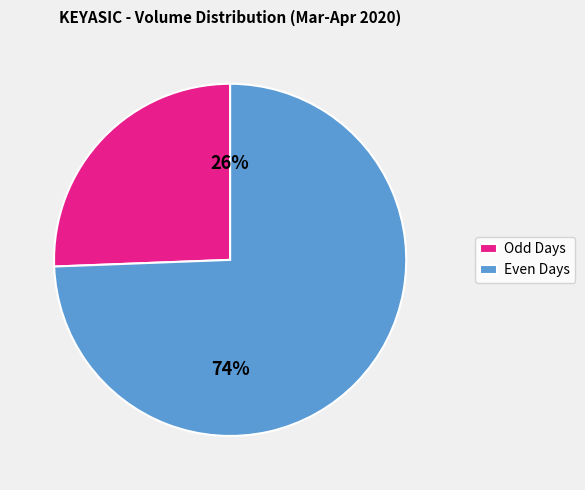

What percentage is the Odd Days slice, to the nearest percent?

26%